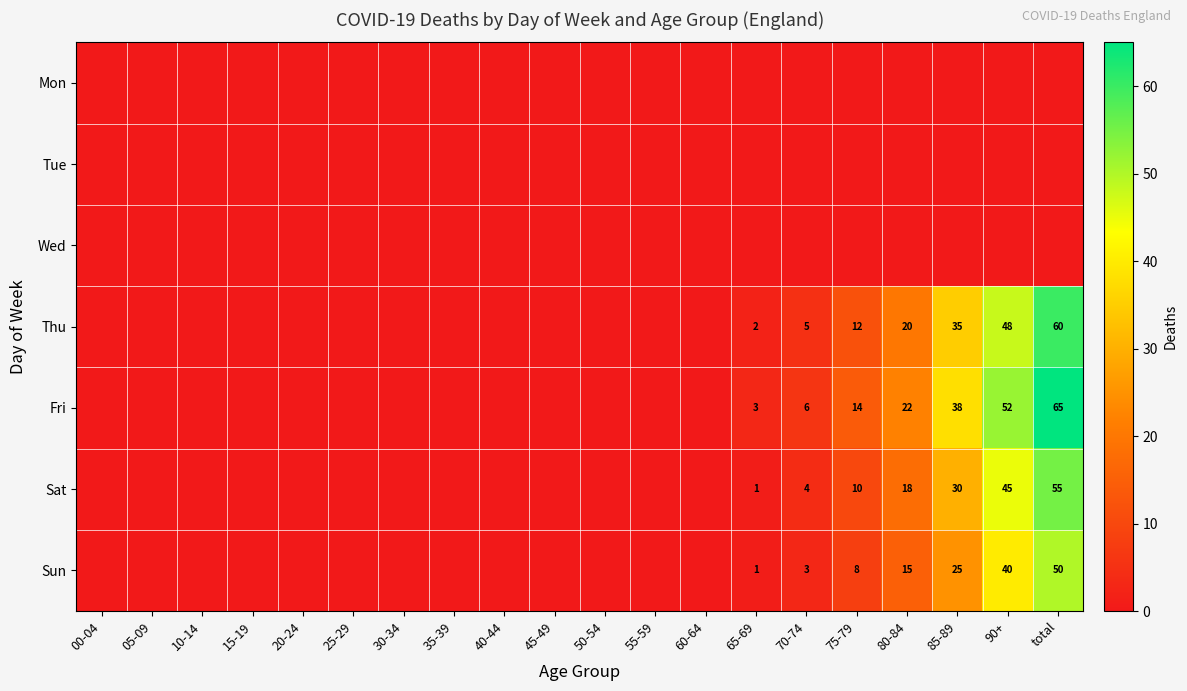

The Sun series shows 4 at 70-74. True or false?

False